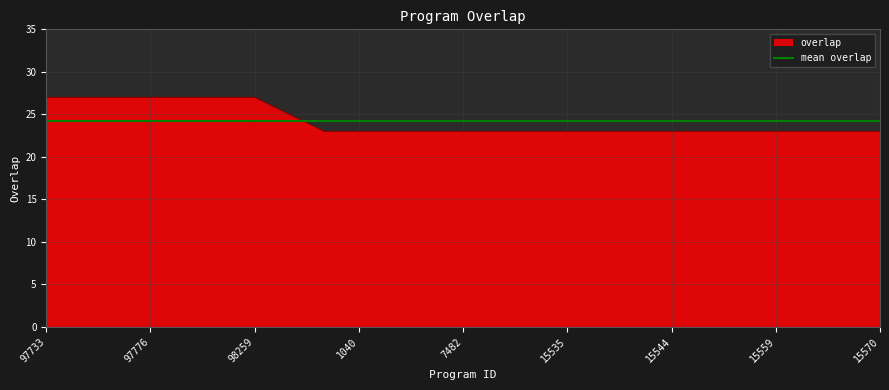

Which series has the widest spread of values?

overlap